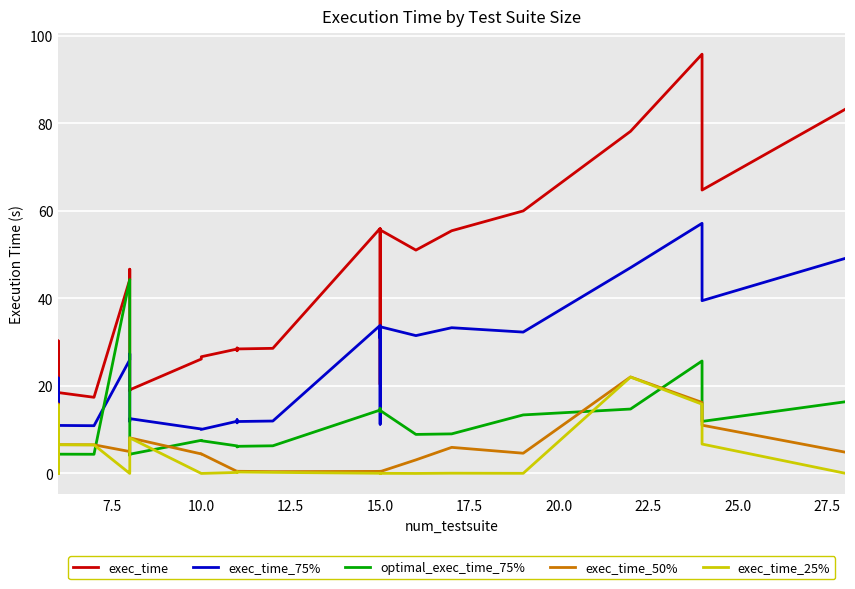

List the series in order of their peak value, lowest first.

exec_time_25%, exec_time_50%, optimal_exec_time_75%, exec_time_75%, exec_time